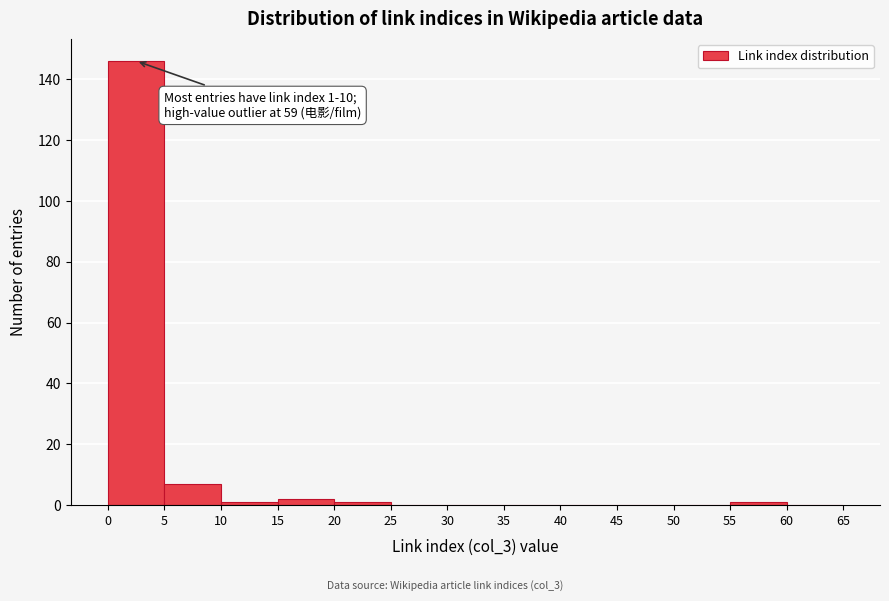

Which range on the x-axis has the tallest bar?

0 to 5